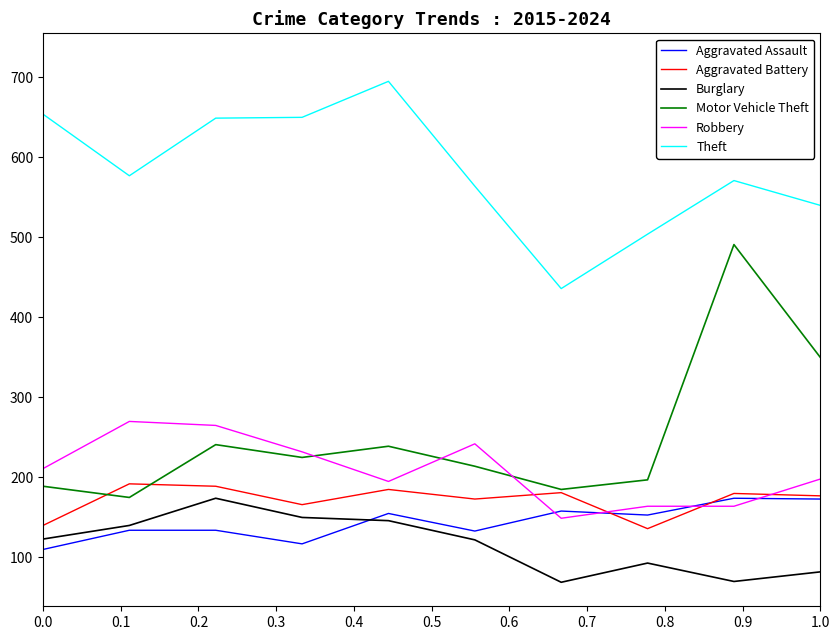

True or false: Robbery and Burglary intersect in this chart.

False